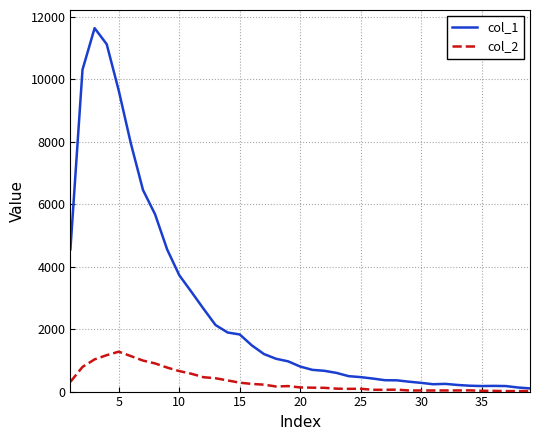

Which series has the largest total across all categories?

col_1